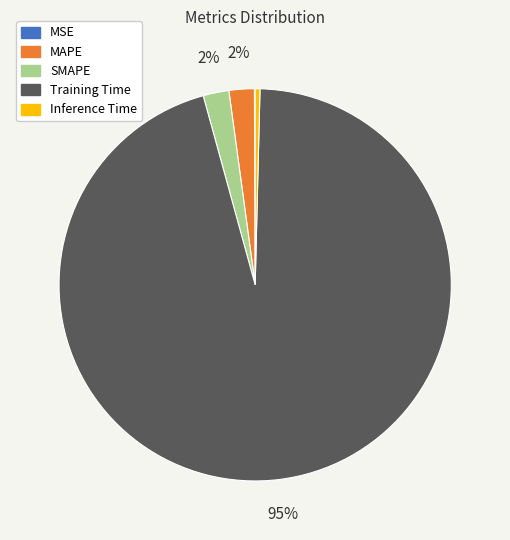

Combined, do Training Time and MAPE account for over 50%?

Yes